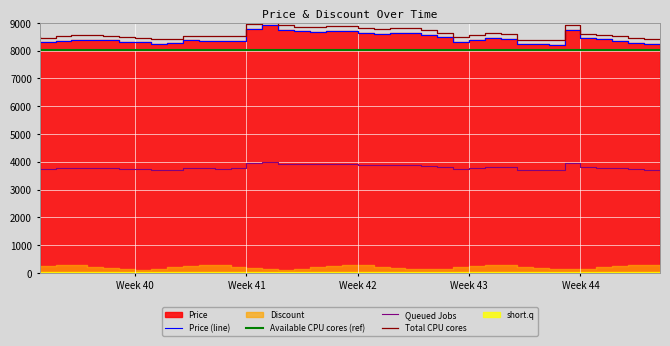

True or false: Queued Jobs and Total CPU cores intersect in this chart.

False